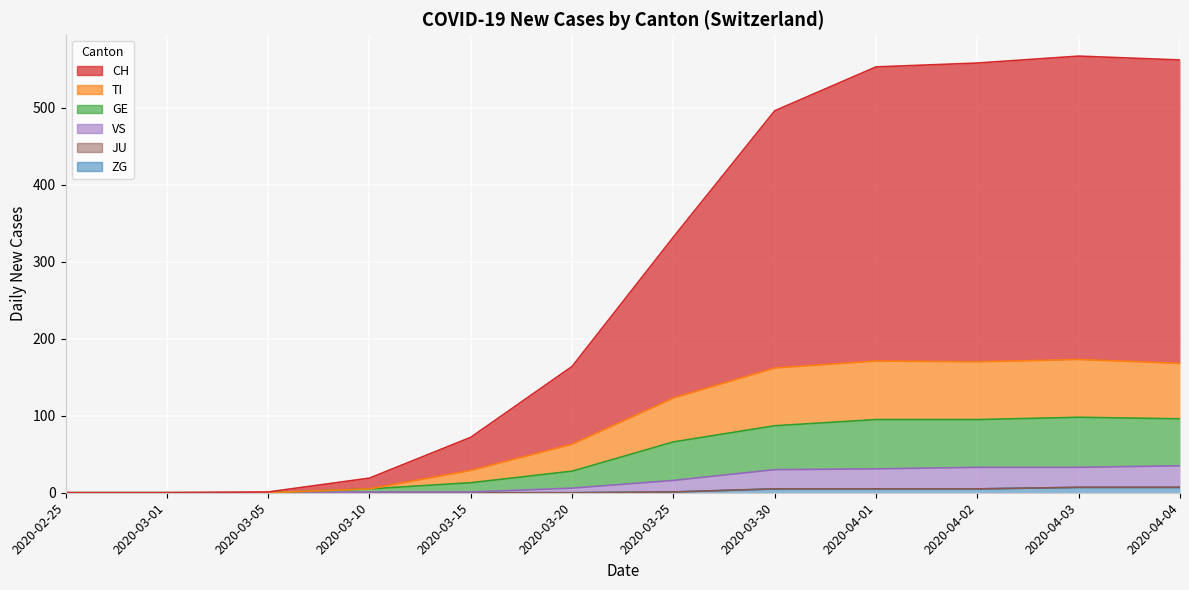

True or false: VS and GE intersect in this chart.

False